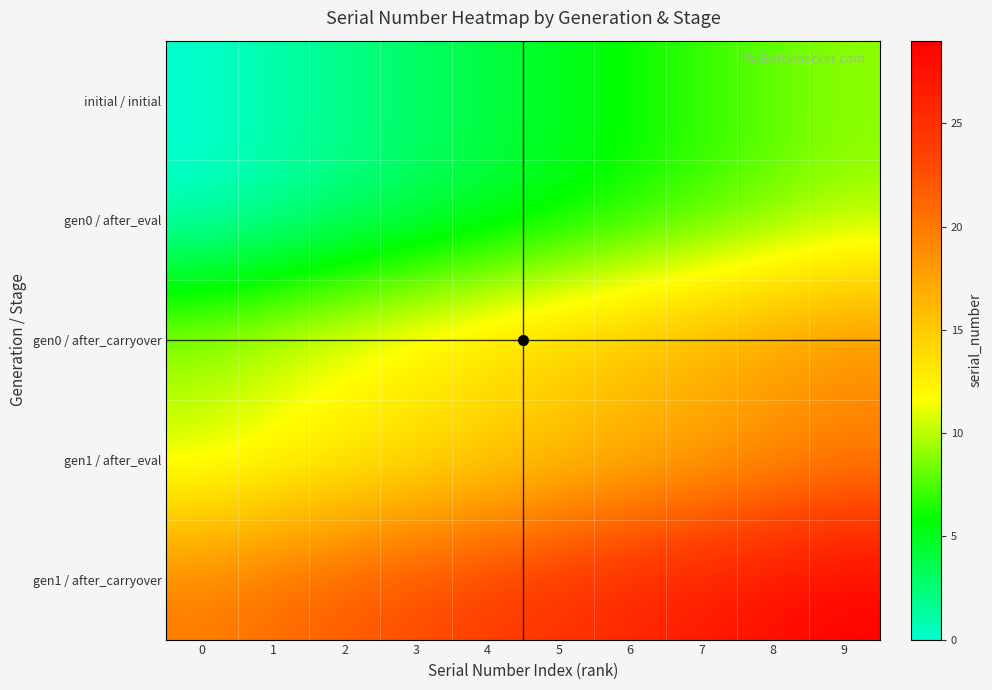

Reading left to right, list all the values displayed in this chart.

initial / initial: 0=0	1=1	2=2	3=3	4=4	5=5	6=6	7=7	8=8	9=9
gen0 / after_eval: 0=0	1=1	2=2	3=3	4=4	5=5	6=6	7=7	8=8	9=9
gen0 / after_carryover: 0=10	1=11	2=12	3=13	4=14	5=15	6=16	7=17	8=18	9=19
gen1 / after_eval: 0=10	1=11	2=12	3=13	4=14	5=15	6=16	7=17	8=18	9=19
gen1 / after_carryover: 0=20	1=21	2=22	3=23	4=24	5=25	6=26	7=27	8=28	9=29